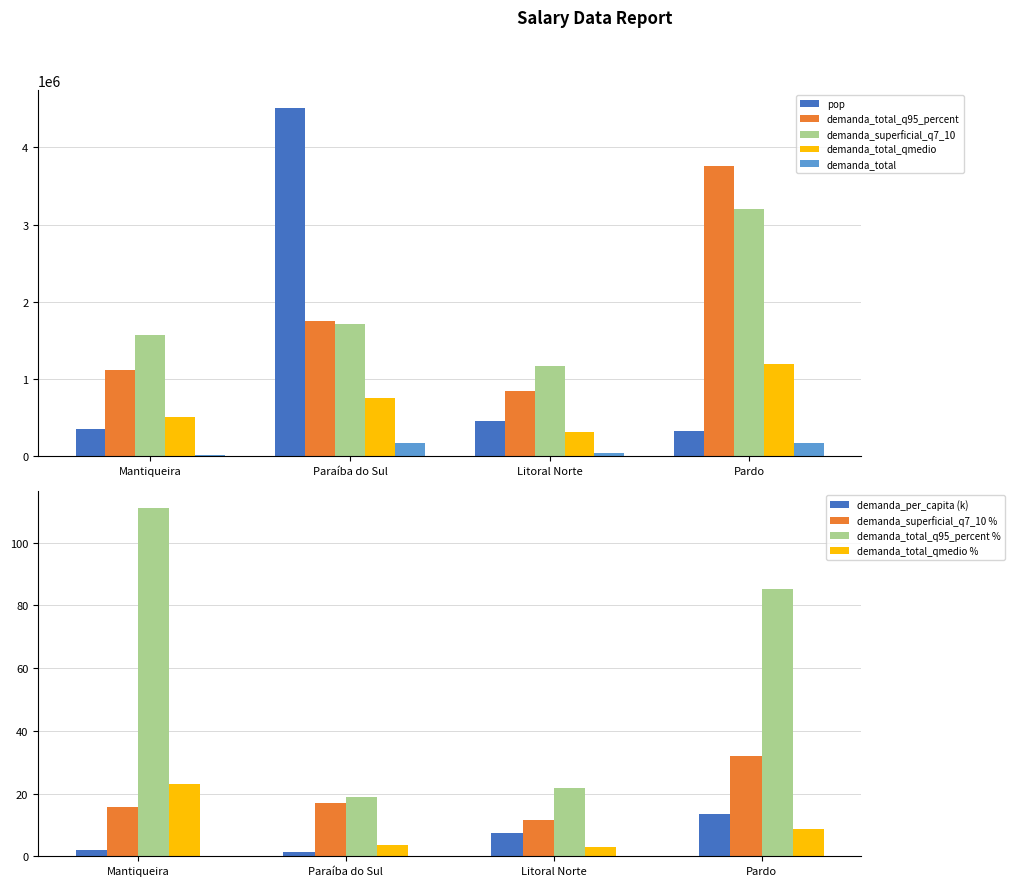

At which category is the sum across all series the highest?

Paraíba do Sul